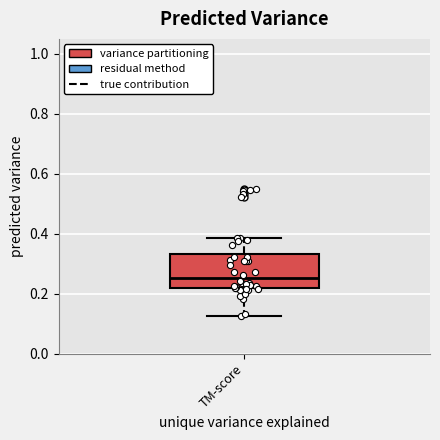

Read this box plot against the y-axis: the position of the median line, the range covered by the box, and the ends of both whiskers. The values are not printed on the chart, so give them approximately, as read against the axis.

median 0.26, box 0.22 to 0.34, whiskers 0.12 to 0.38